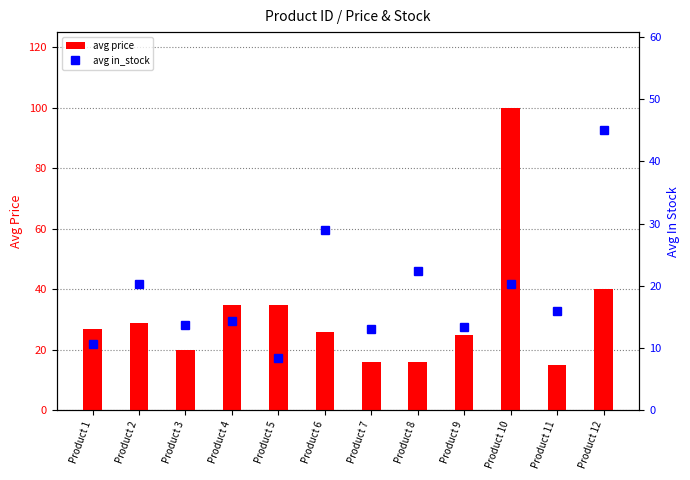

Reading left to right, transcribe all the data shown in this chart.

avg price: Product 1=27.0	Product 2=29.0	Product 3=20.0	Product 4=35.0	Product 5=35.0	Product 6=26.0	Product 7=16.0	Product 8=16.0	Product 9=25.0	Product 10=100.0	Product 11=15.0	Product 12=40.0
avg in_stock: Product 1=10.7	Product 2=20.3	Product 3=13.7	Product 4=14.3	Product 5=8.3	Product 6=29.0	Product 7=13.0	Product 8=22.3	Product 9=13.3	Product 10=20.2	Product 11=16.0	Product 12=45.0